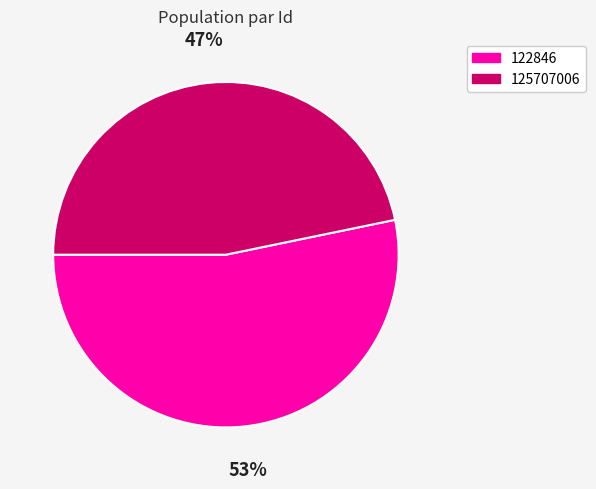

Count the number of slices in the pie.

2